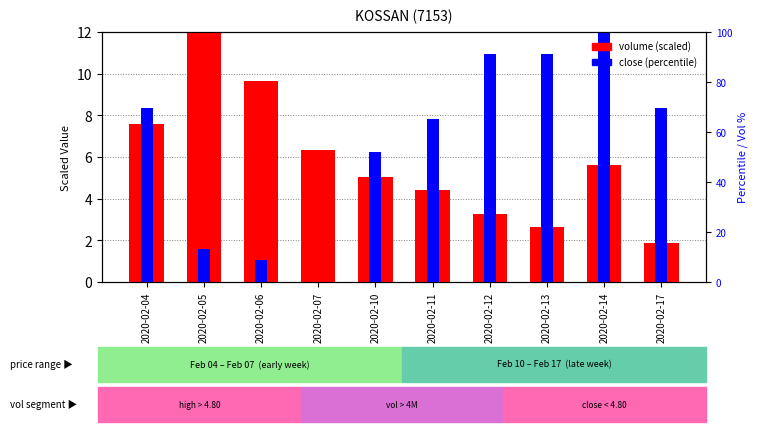

Reading right to left, extract all data points from this chart.

volume (scaled): 1.9	5.6	2.6	3.3	4.4	5.0	6.3	9.6	12.0	7.6
close (percentile): 8.3	12.0	11.0	11.0	7.8	6.3	0.0	1.0	1.6	8.3